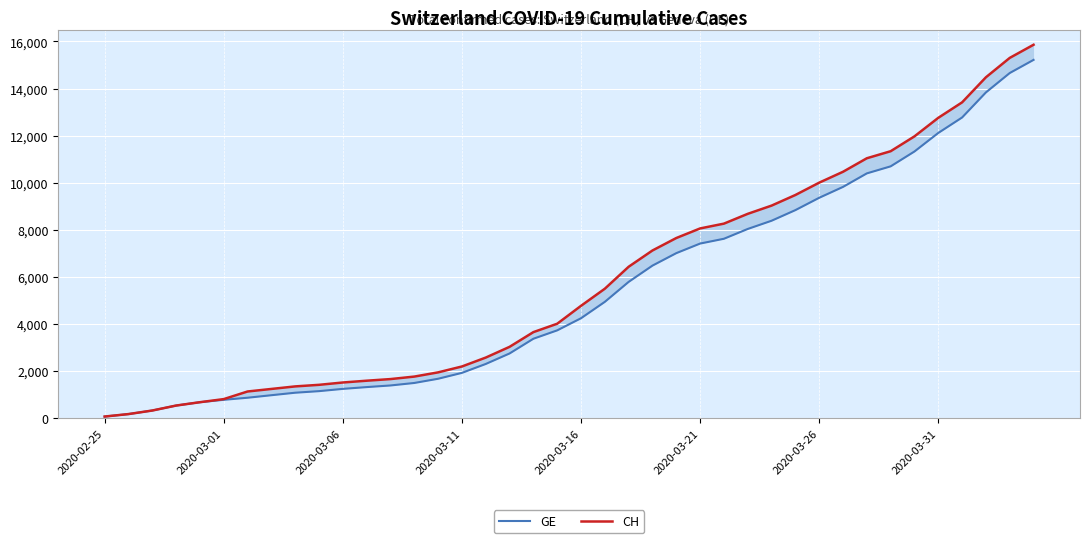

At which category does the chart reach its minimum across all series?

2020-02-25